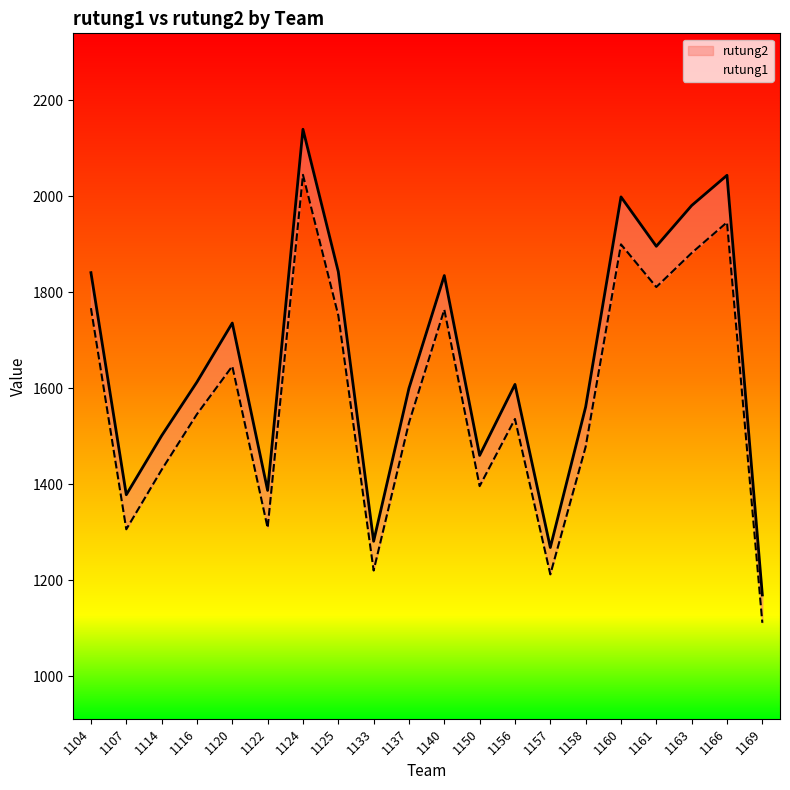

True or false: rutung2 and rutung1 cross at least once.

False